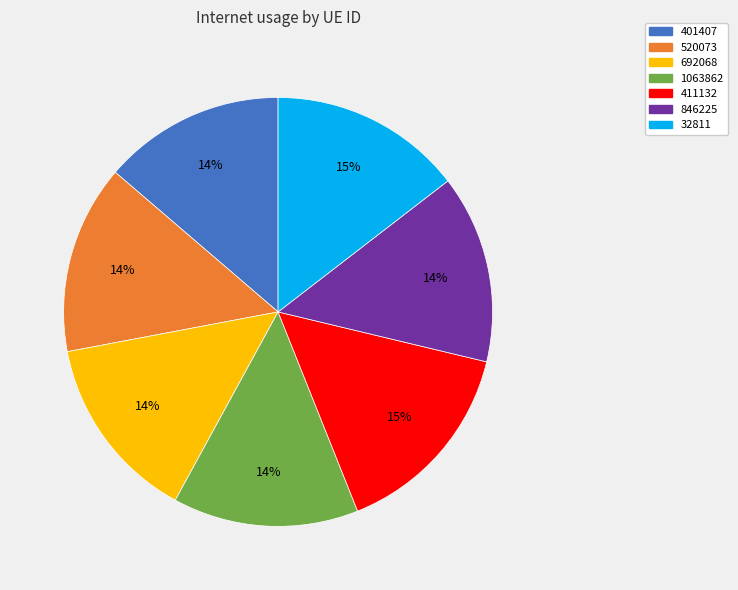

Is 411132 the majority of the pie?

No